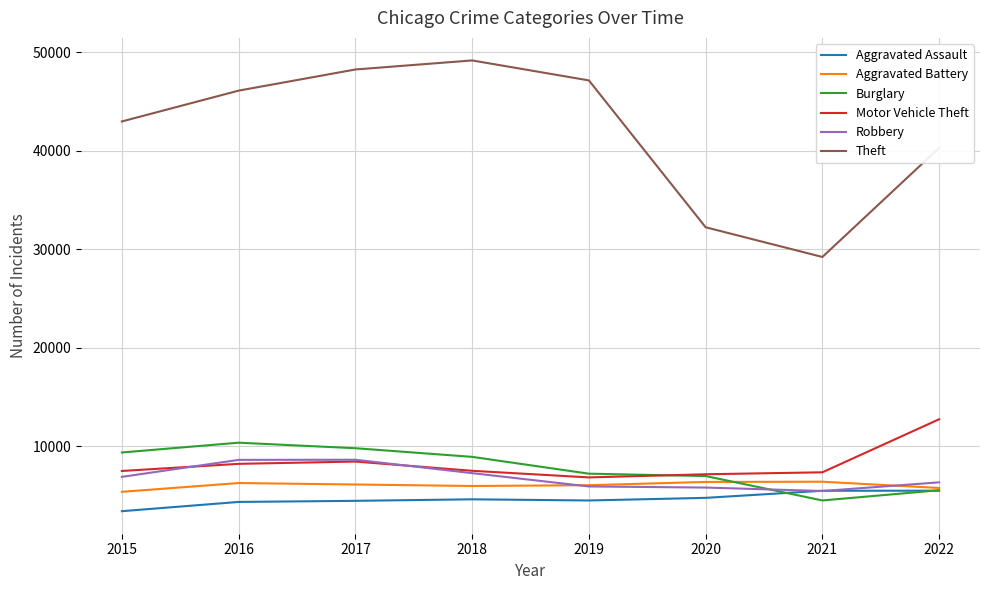

What is the approximate value of Burglary at 2018, to the nearest 10?

8930